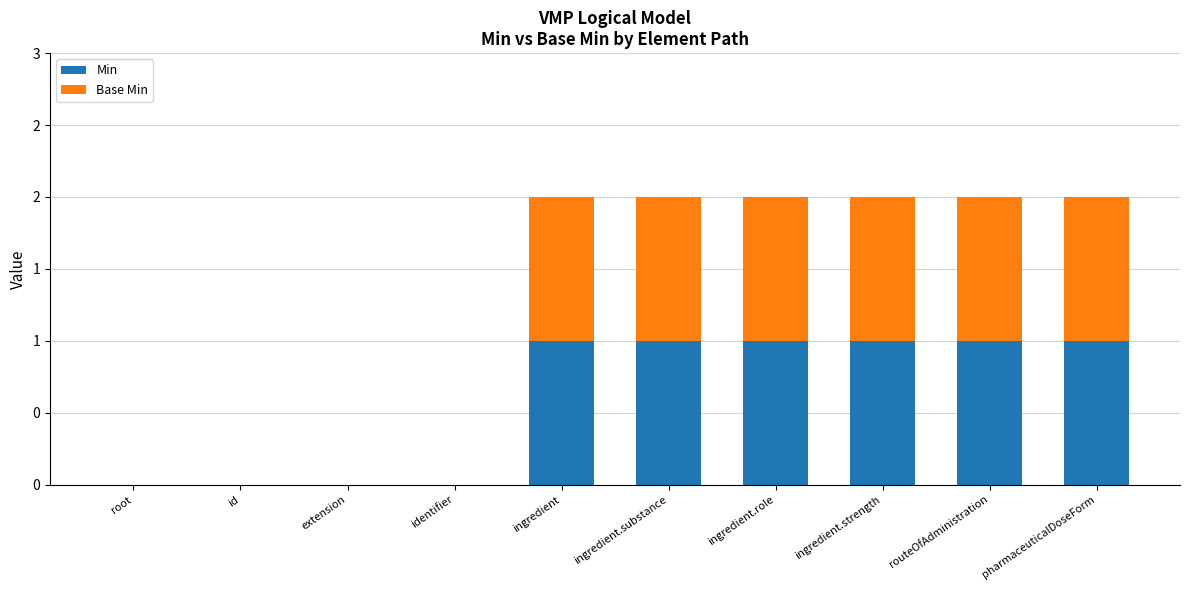

What is the difference between the second highest and second lowest values in the Min series?

1